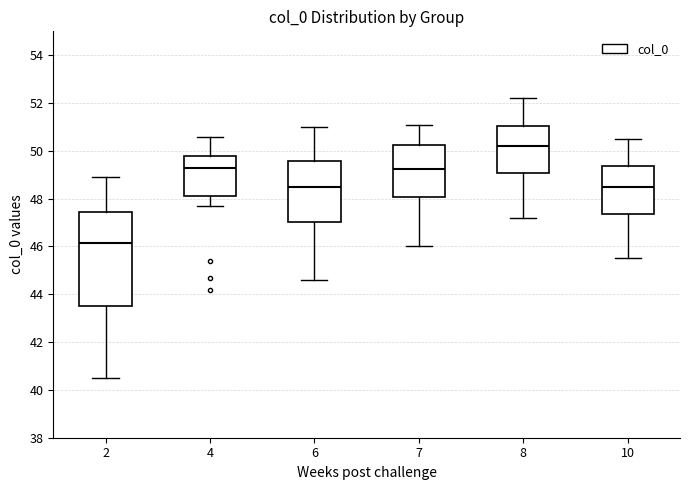

Which box has the highest median line?

8